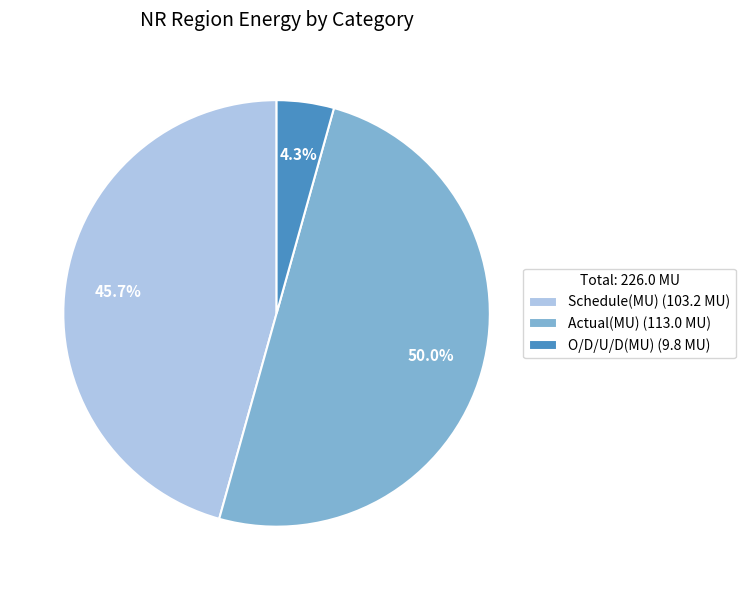

How many slices are in this pie chart?

3